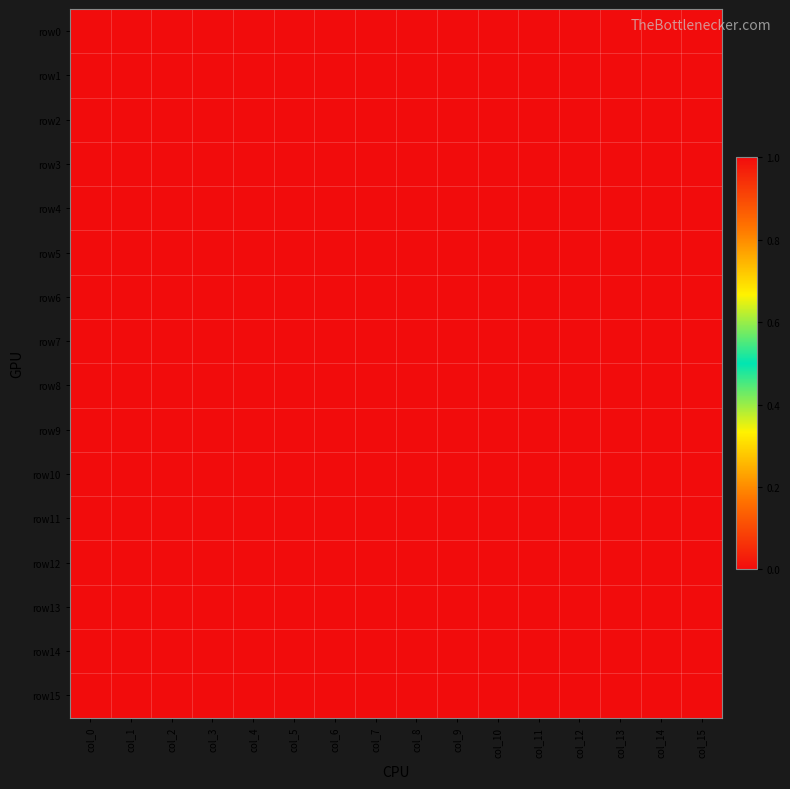

Between col_3 and col_10, which is larger?

col_3